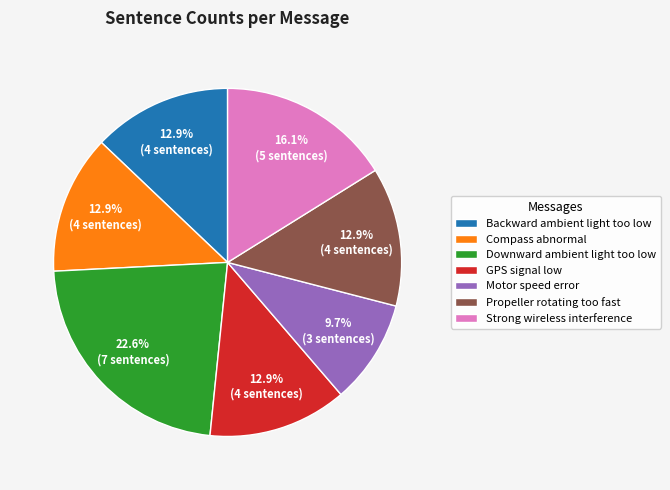

Is there a majority slice in this chart?

No